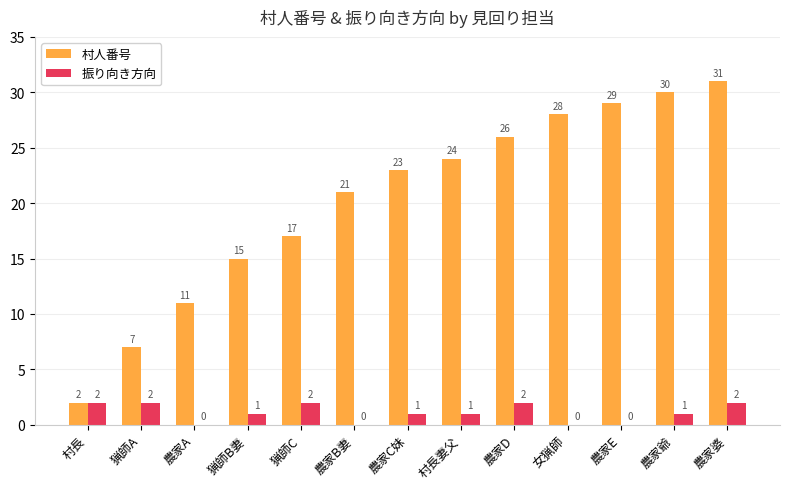

What are all the series names shown in the legend?

村人番号, 振り向き方向